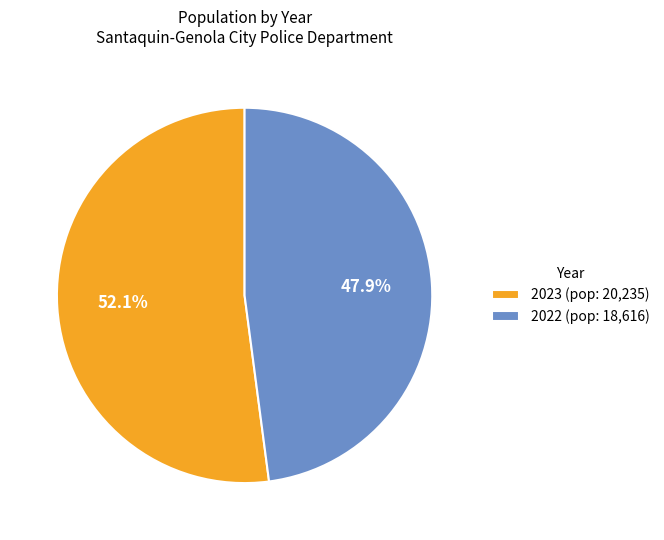

How many segments does this pie chart have?

2